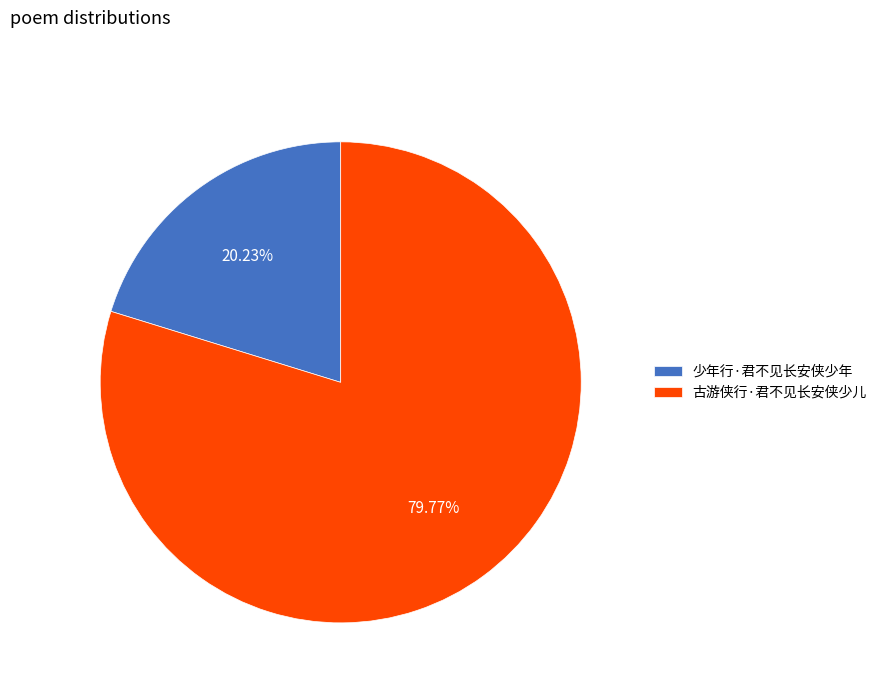

Approximately how many times larger is the value at 少年行·君不见长安侠少年 compared to 古游侠行·君不见长安侠少儿?

0.3